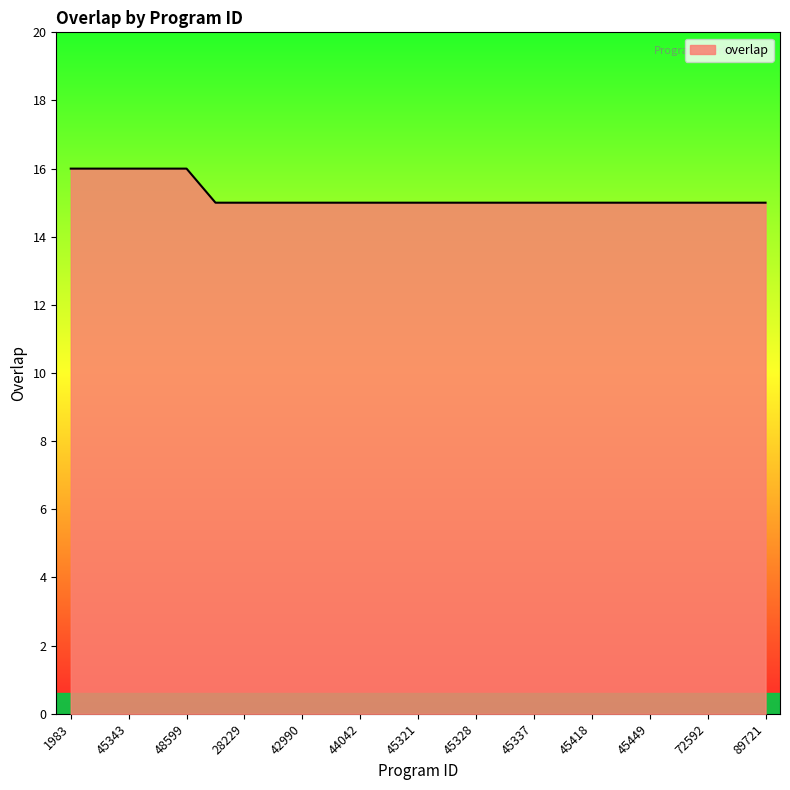

How many lines are shown in the chart?

1